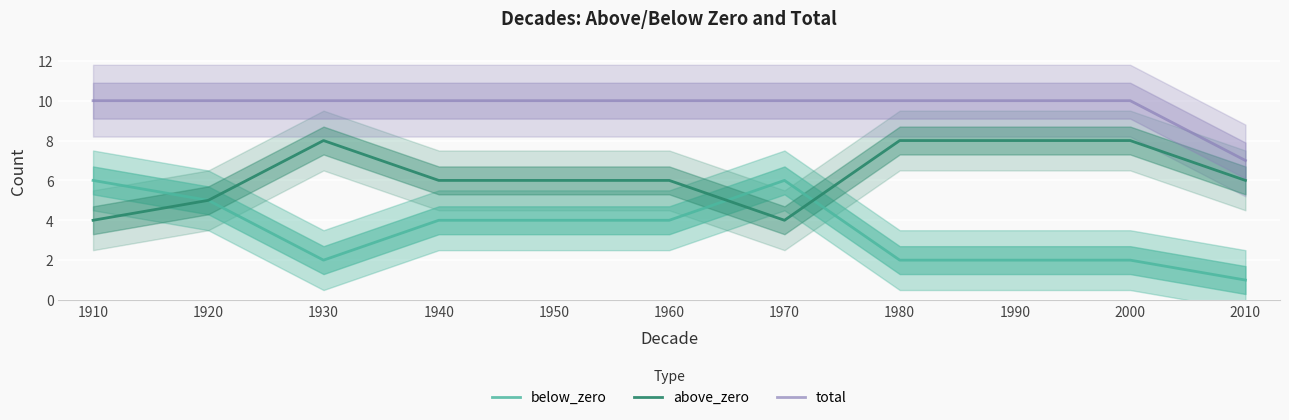

At which label is below_zero closest to 3?

1930